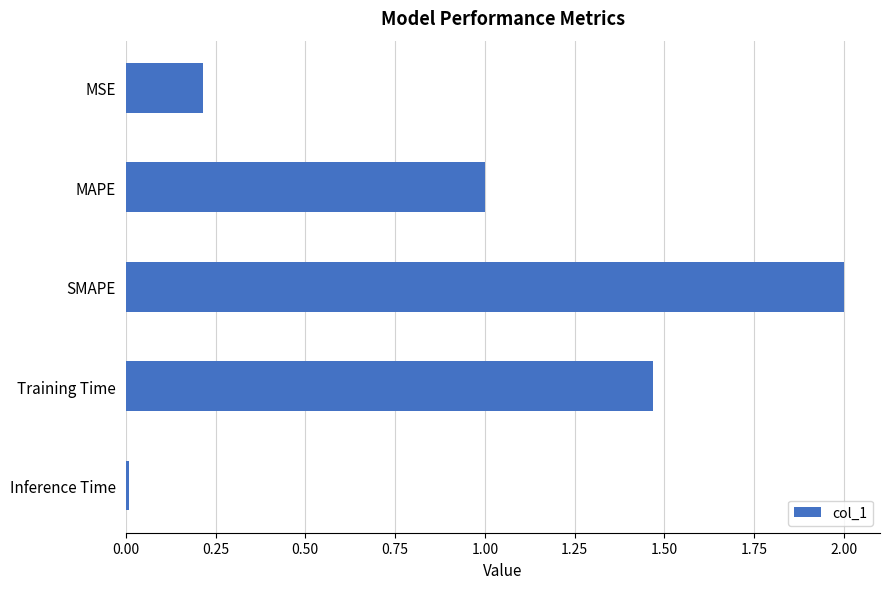

Which has a higher value, MAPE or MSE?

MAPE